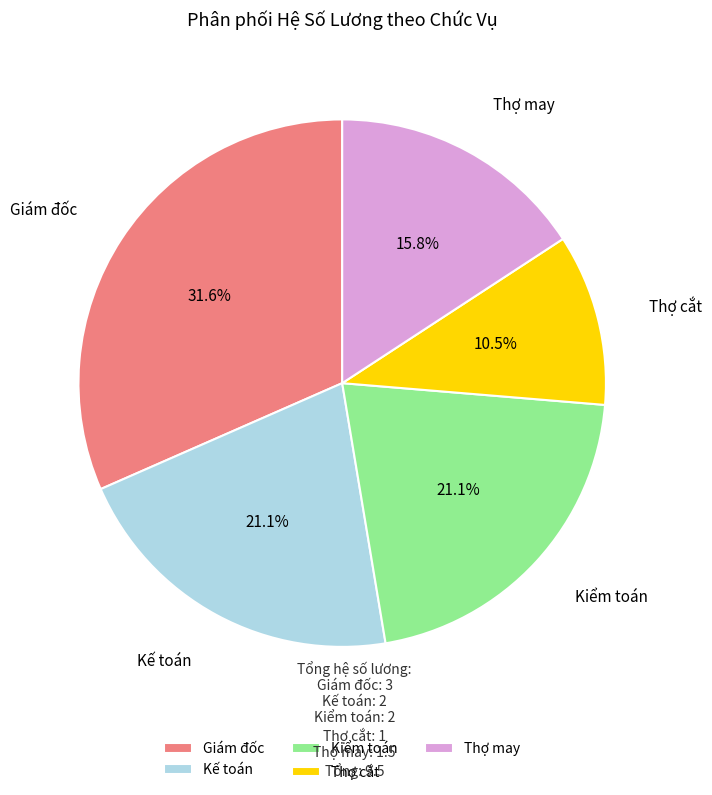

Is the sum of Thợ may and Giám đốc greater than half?

No